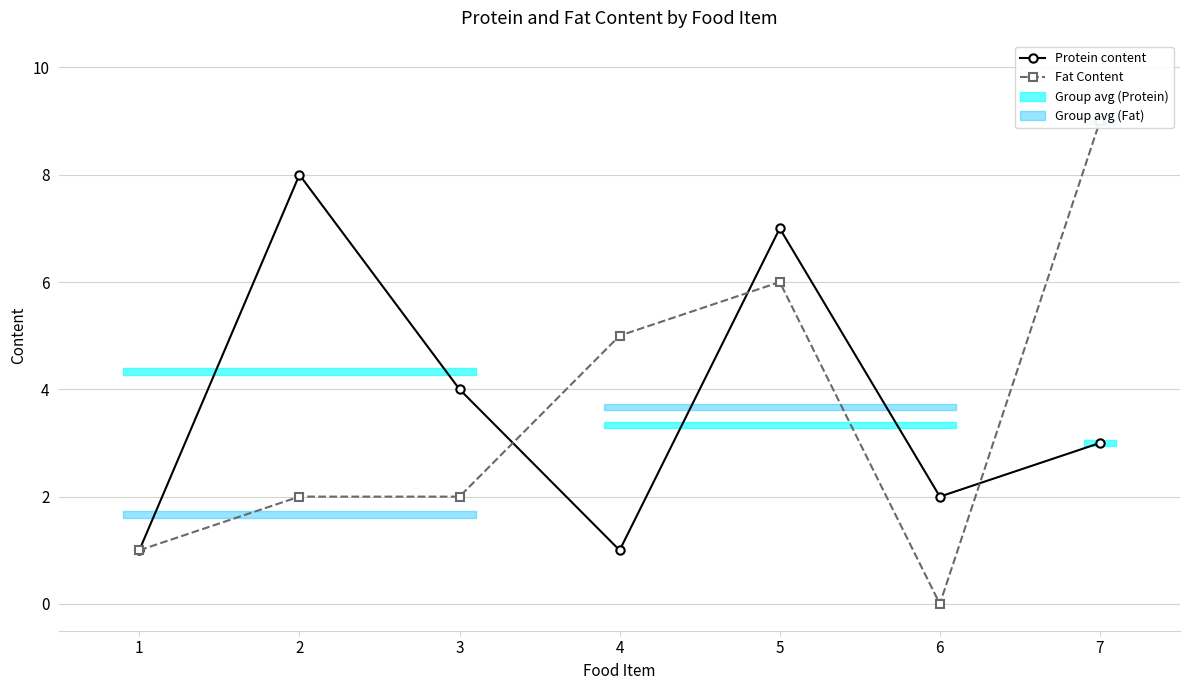

At which label does Protein content first exceed 3?

2